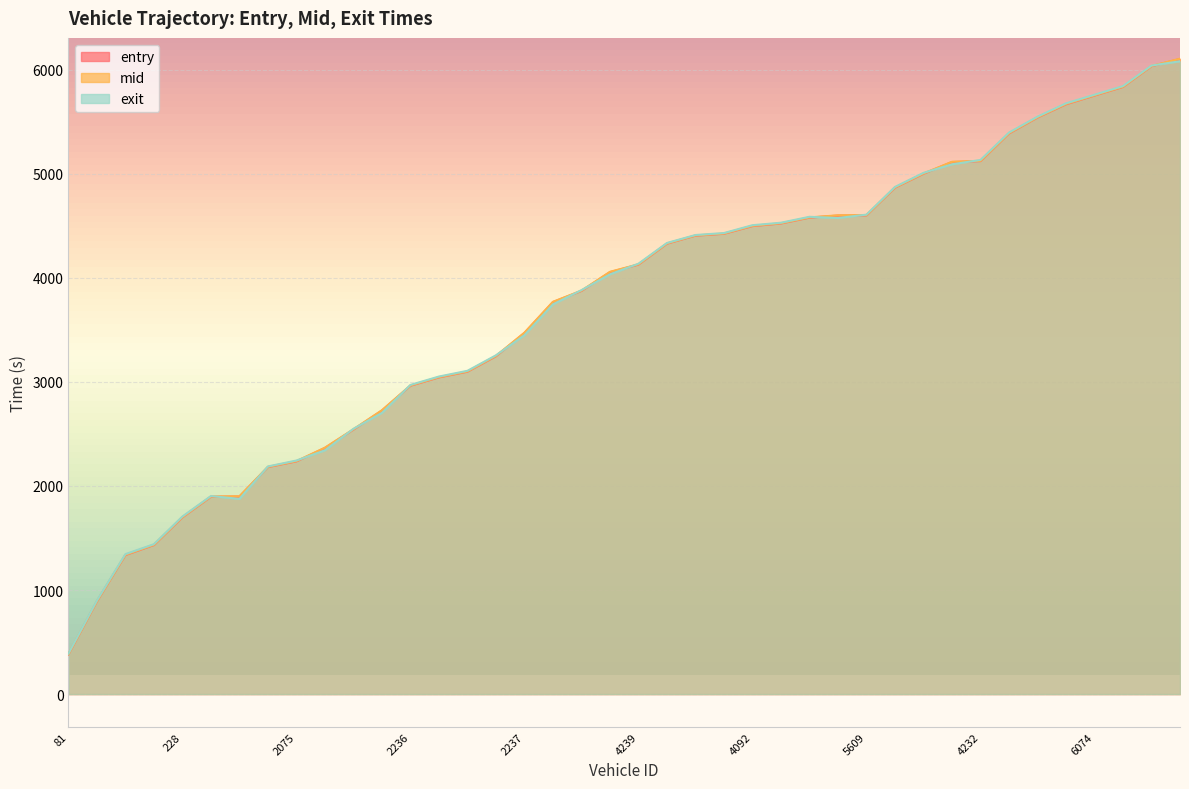

What is the difference between the second highest and minimum values in the entry series?

5652.6